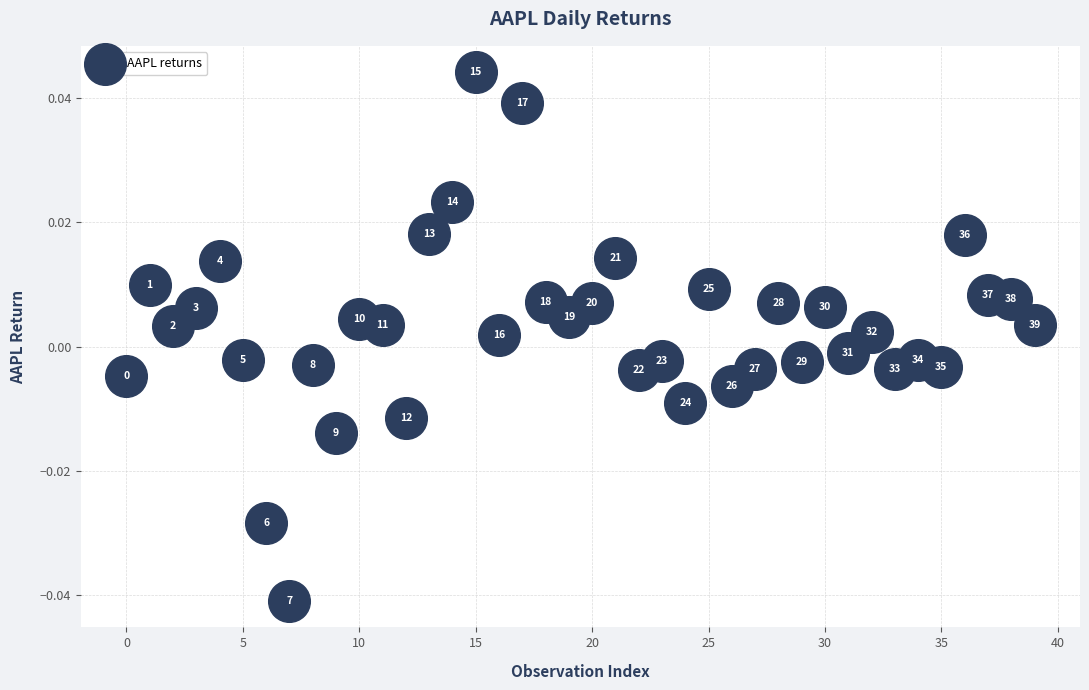

Count the number of points in this scatter plot.

40